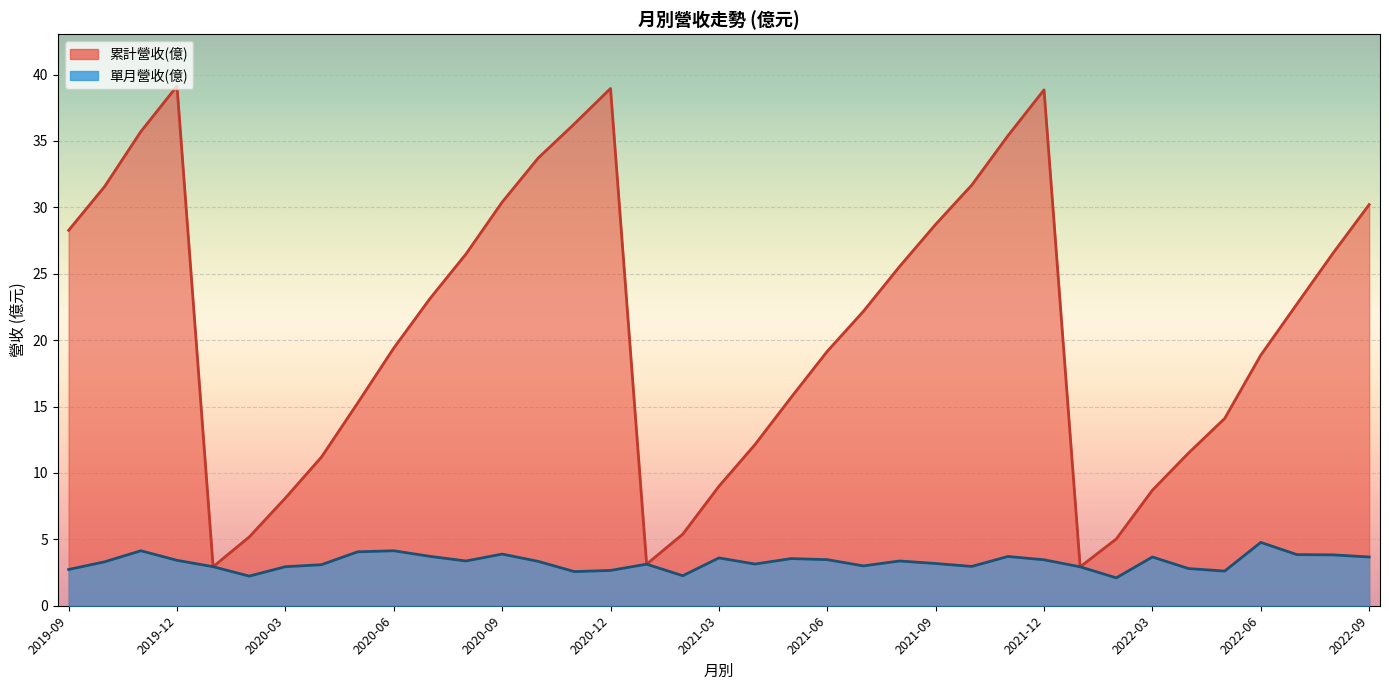

How many lines are shown in the chart?

2